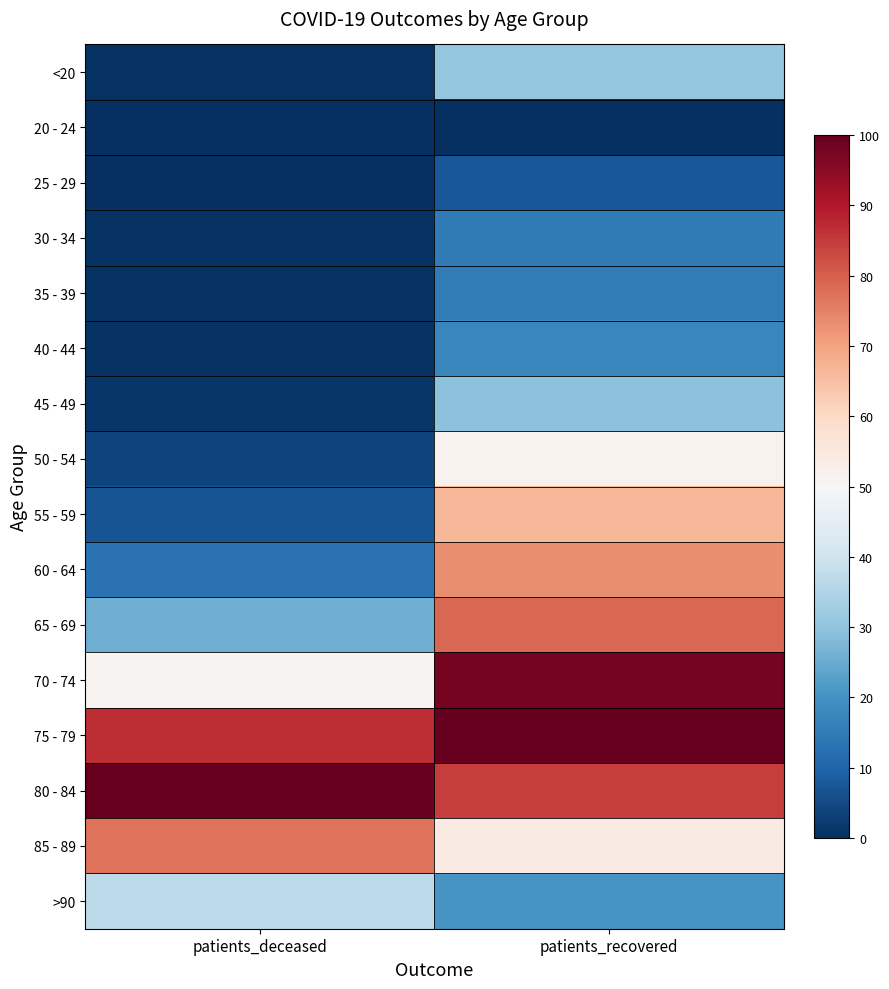

Between patients_deceased and patients_recovered, which is larger?

patients_recovered